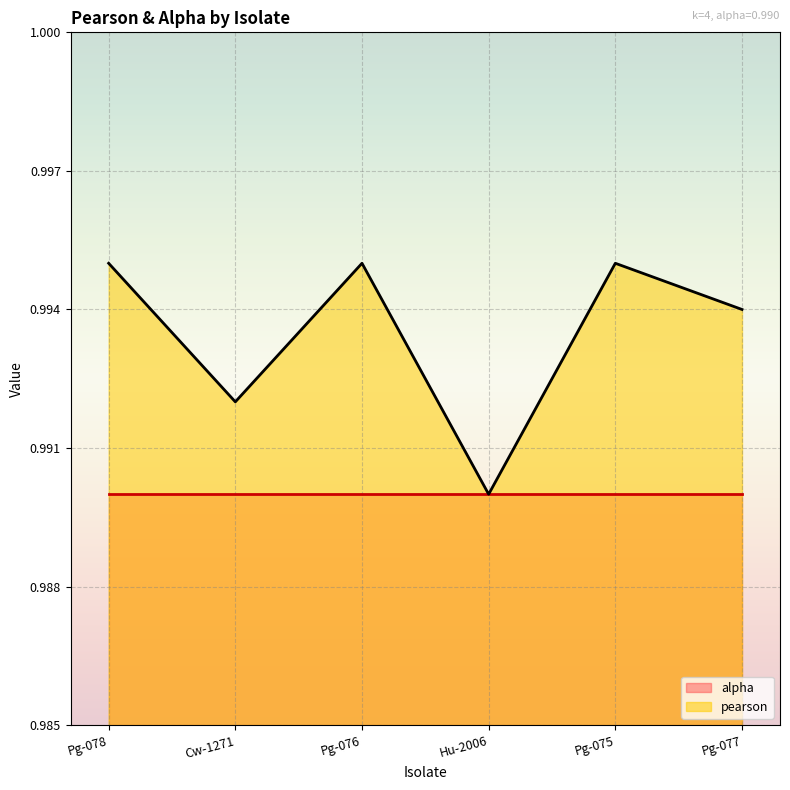

The chart shows a value of 1.0 at Pg-075. True or false?

True